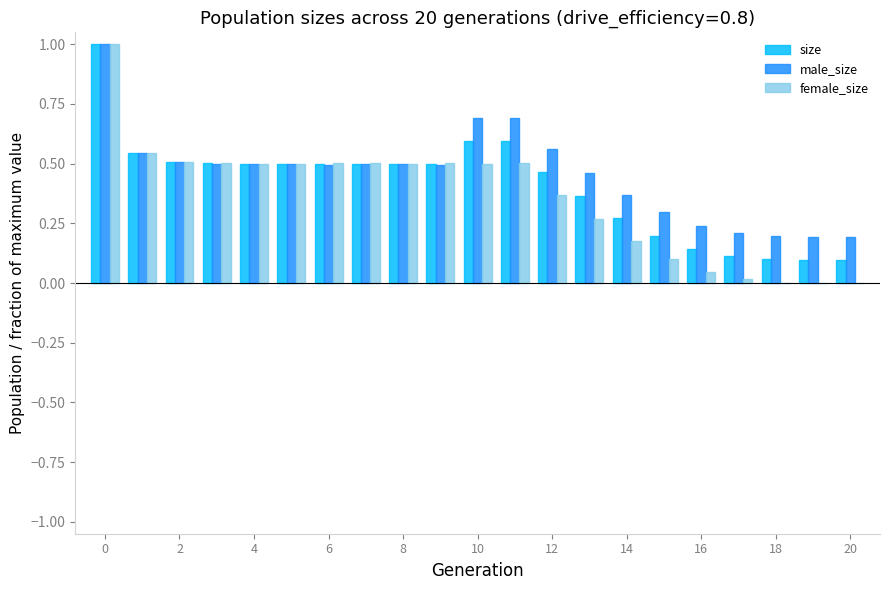

What are all the series names shown in the legend?

size, male_size, female_size